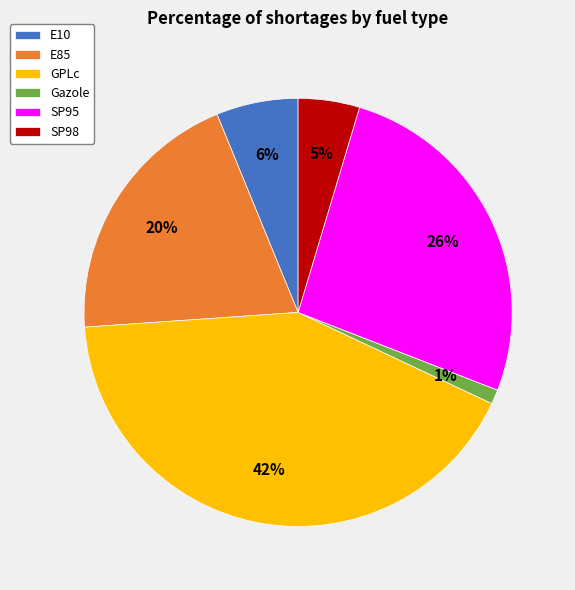

Between E10 and Gazole, which is larger?

E10